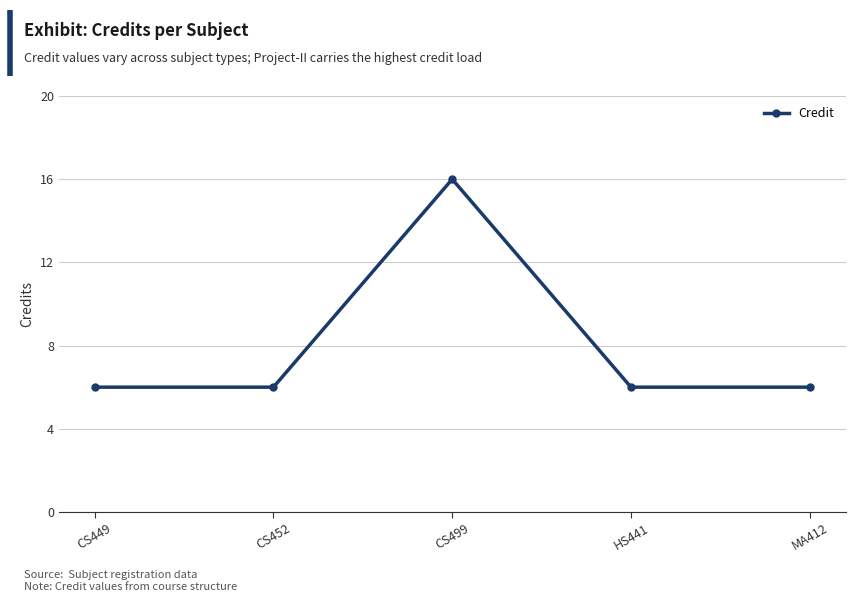

How many lines are shown in the chart?

1